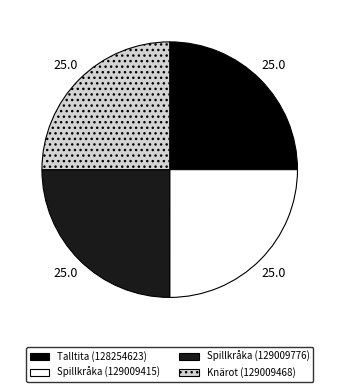

Is it true that Talltita (128254623) is 25% of the pie?

True